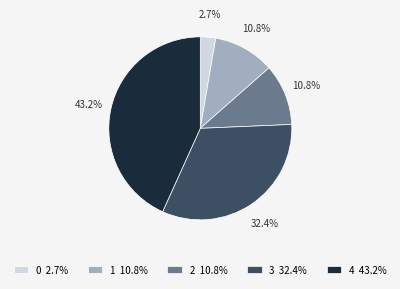

How many segments does this pie chart have?

5